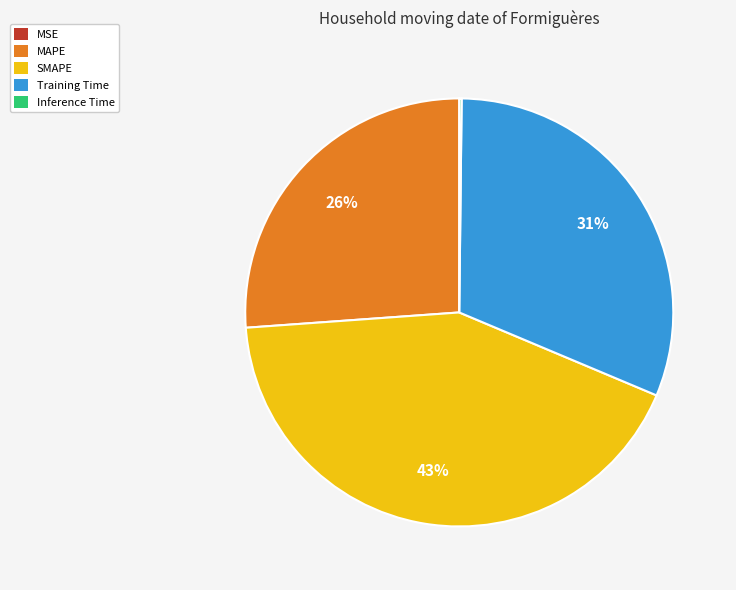

To the nearest percent, what is the difference between the largest and smallest slice percentages?

43%